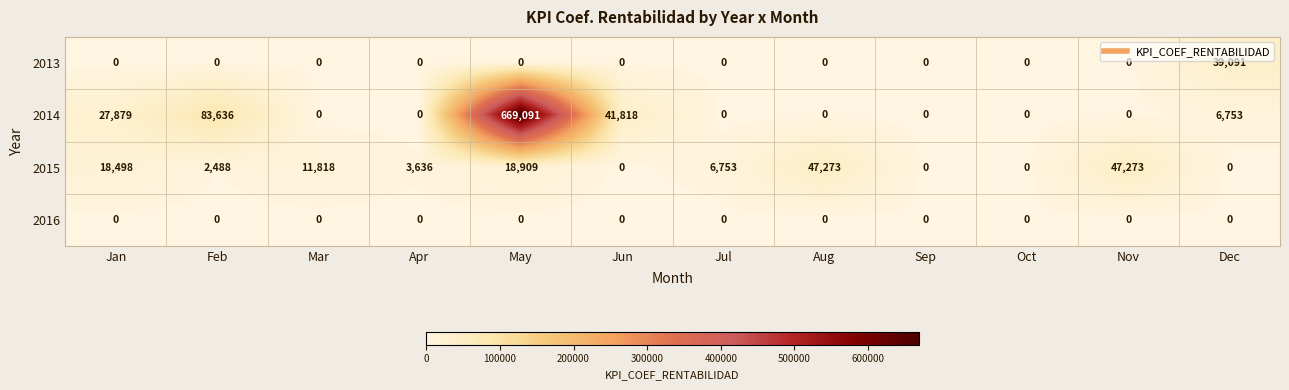

True or false: 2014 has a value of 0 at Oct.

True